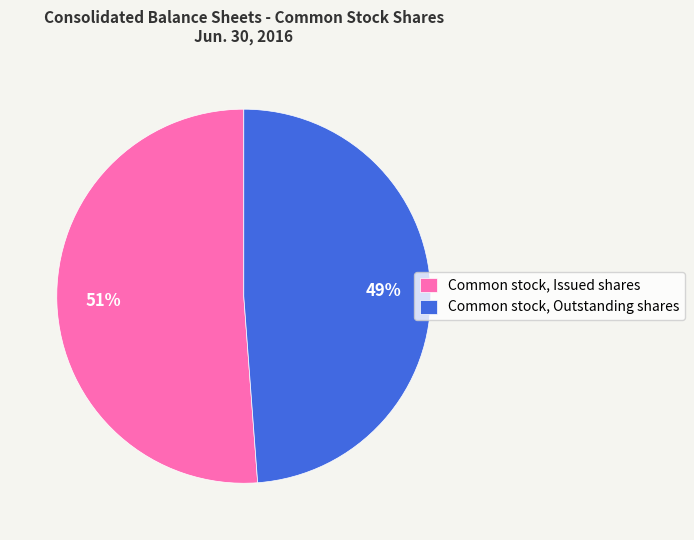

The Common stock, Outstanding shares slice represents 57% of the pie. True or false?

False